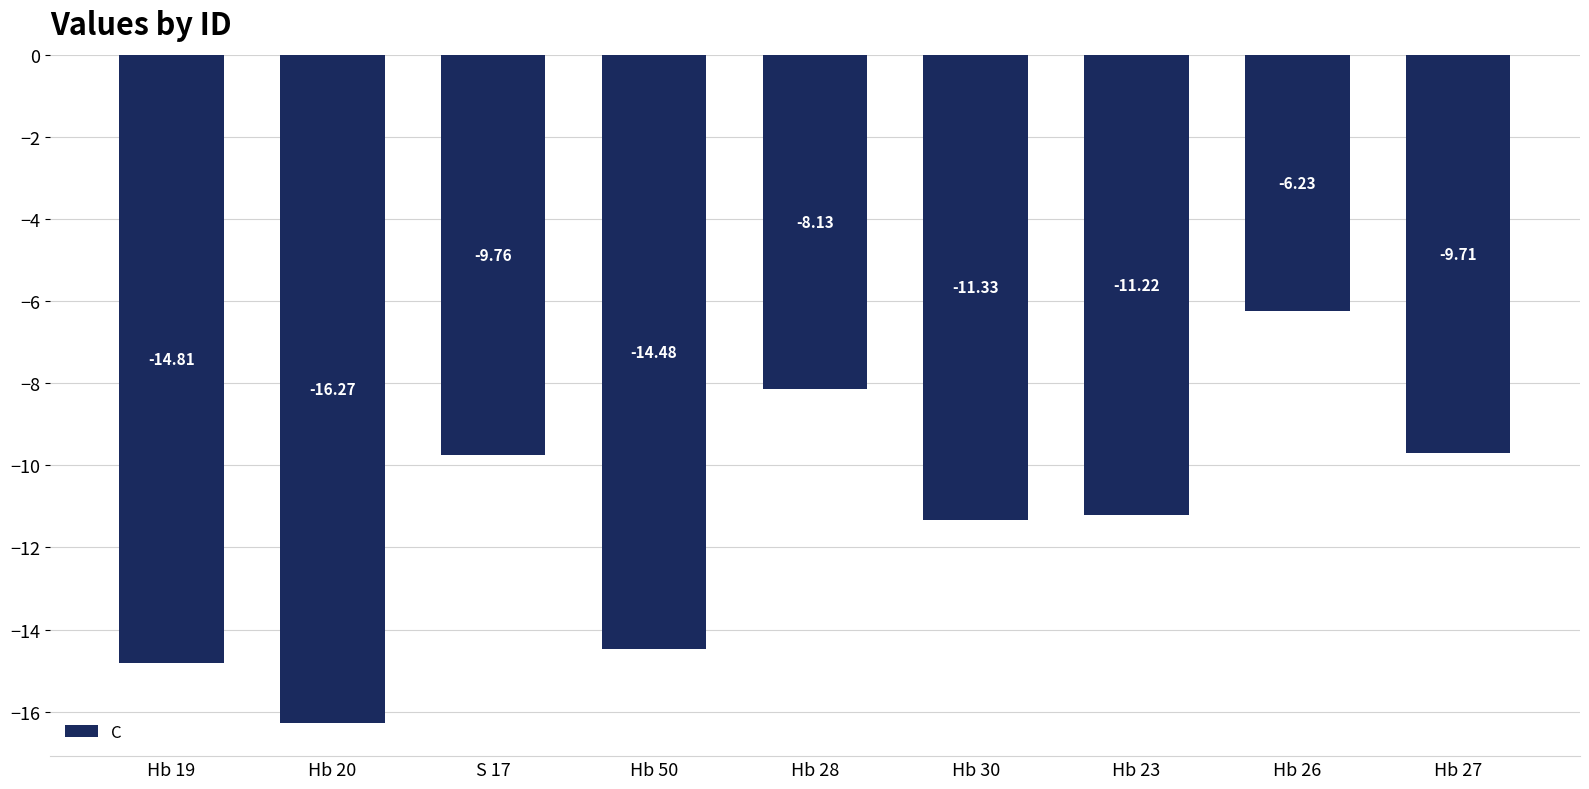

Which label corresponds to the smallest value in the chart?

Hb 20